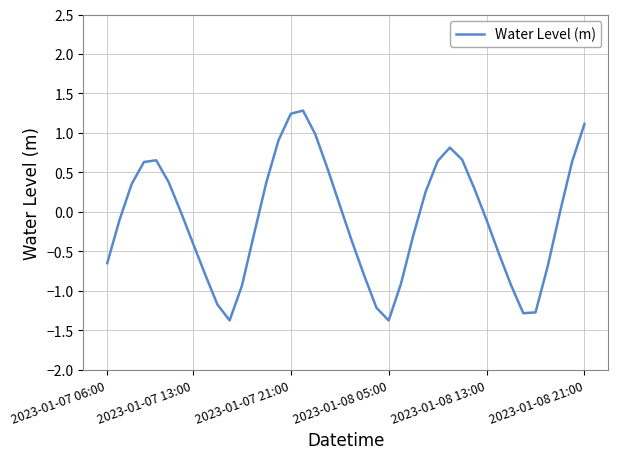

What is the difference between the maximum and minimum values?

2.7